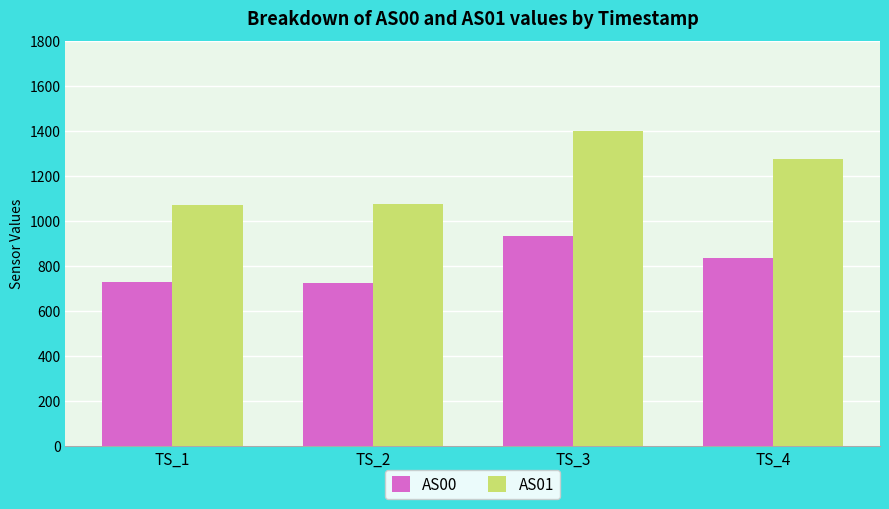

What is the difference between the maximum and minimum values in the AS00 series?

205